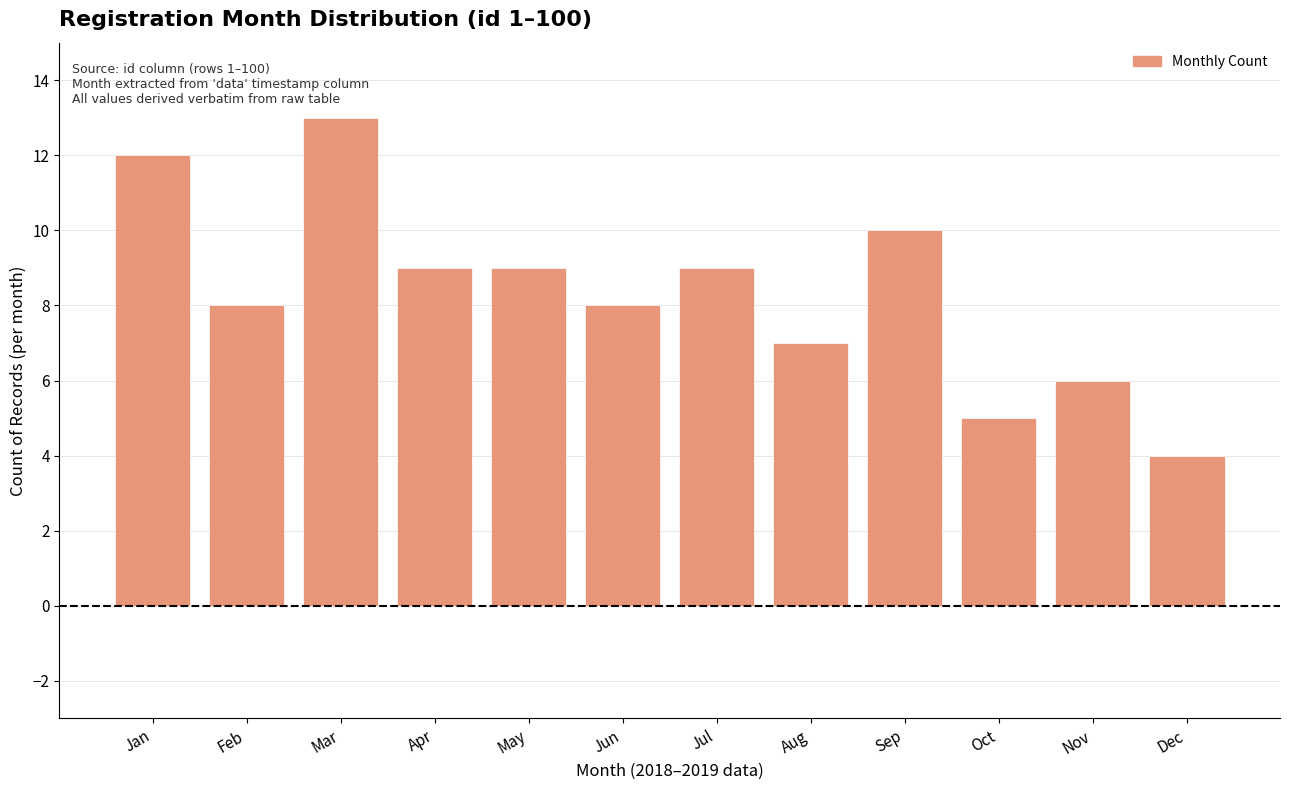

Reading left to right, transcribe all the data shown in this chart.

Jan=12	Feb=8	Mar=13	Apr=9	May=9	Jun=8	Jul=9	Aug=7	Sep=10	Oct=5	Nov=6	Dec=4